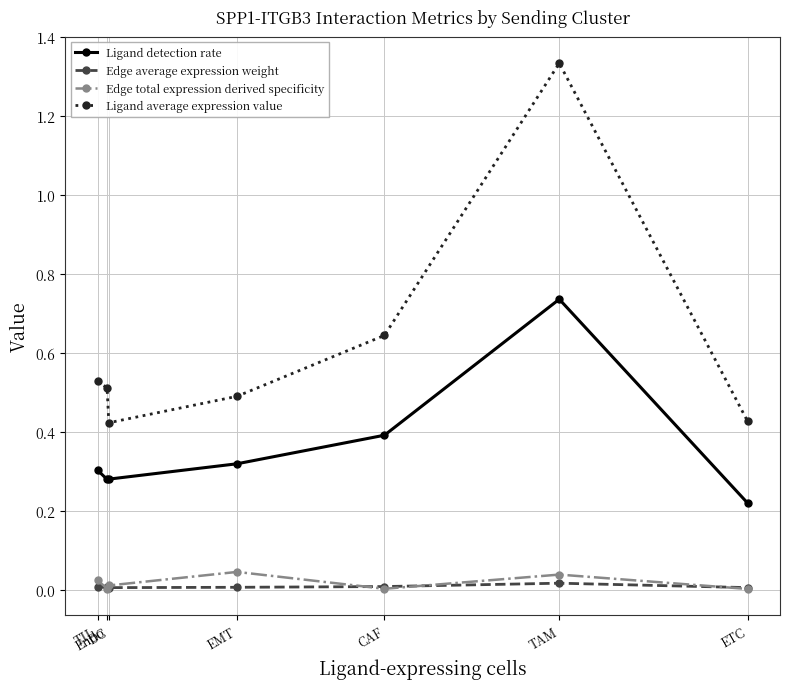

True or false: Ligand average expression value and Edge total expression derived specificity cross at least once.

False